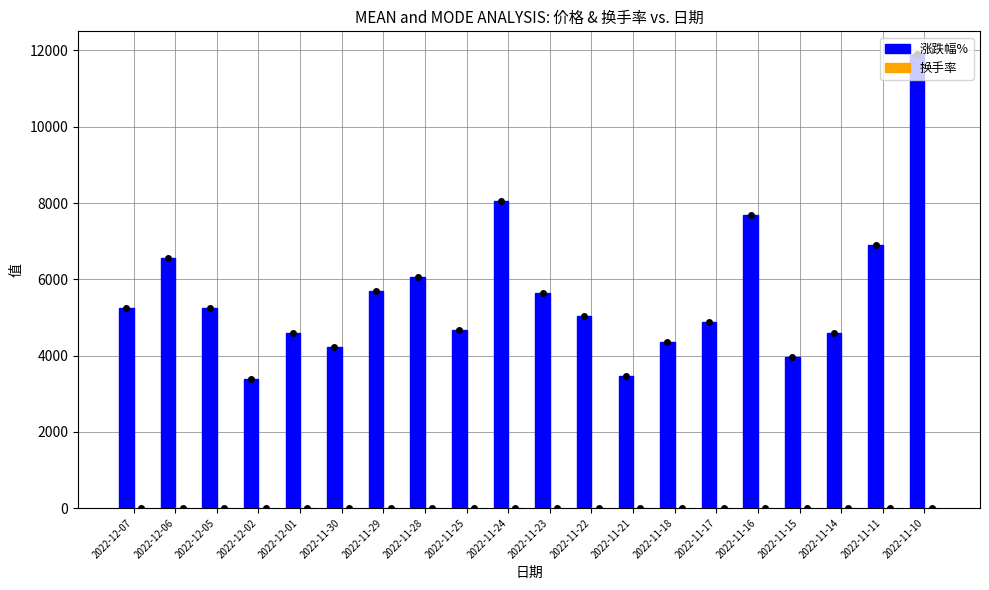

The value of 涨跌幅% at 2022-11-14 is 4596.0. True or false?

True